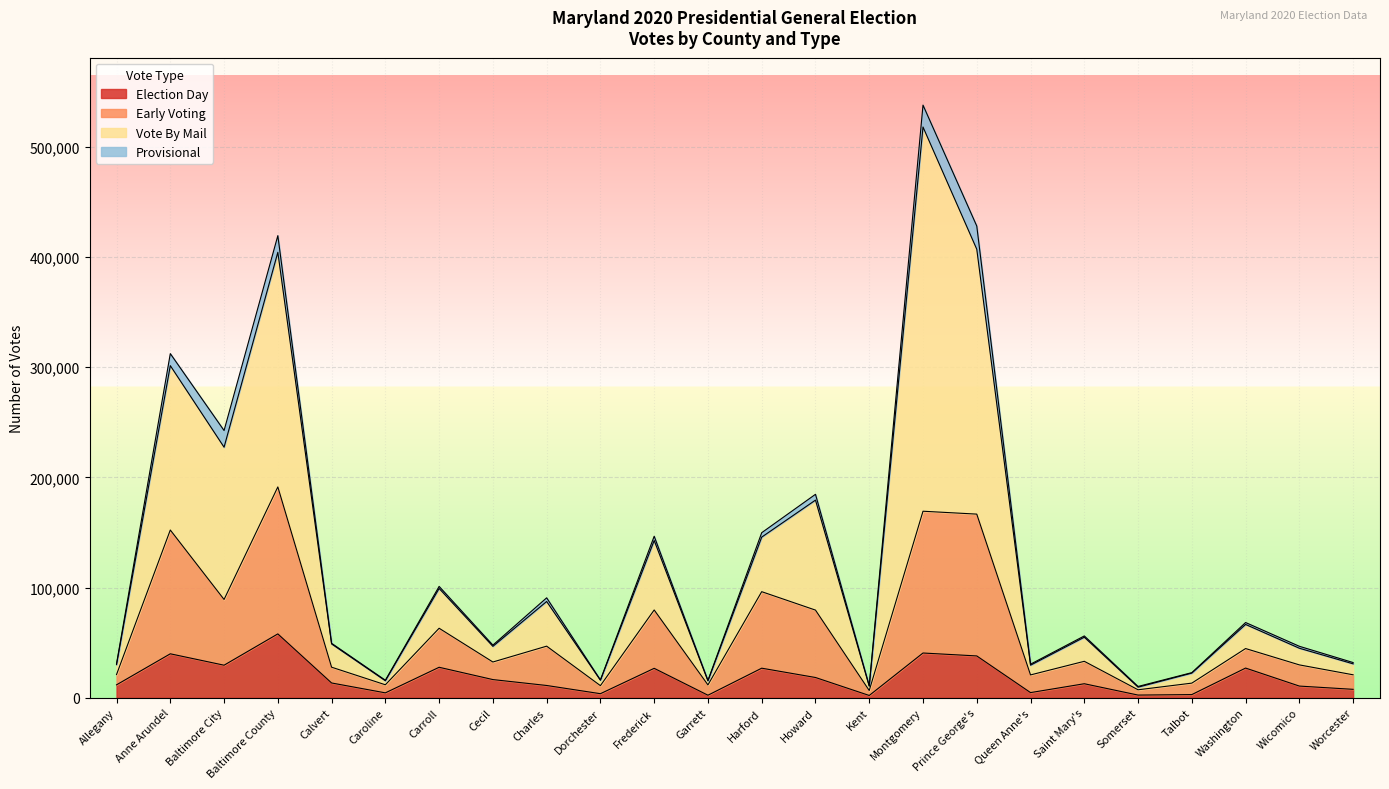

What value does the Early Voting series have at Talbot?

13295